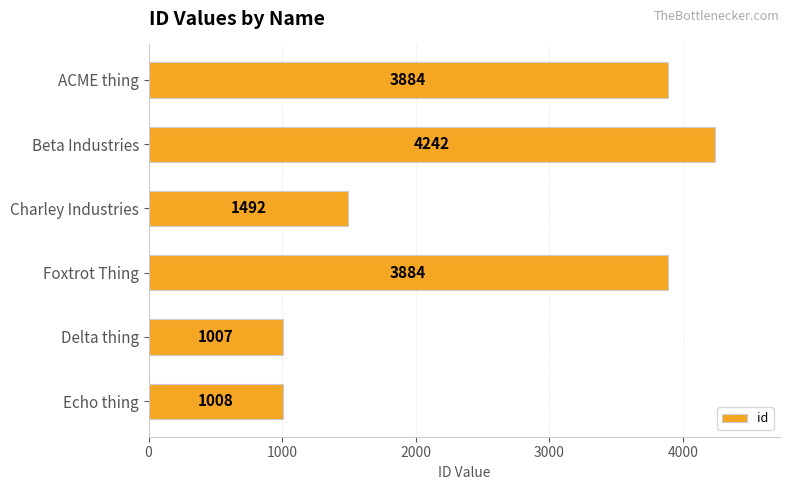

Which has a higher value, ACME thing or Delta thing?

ACME thing